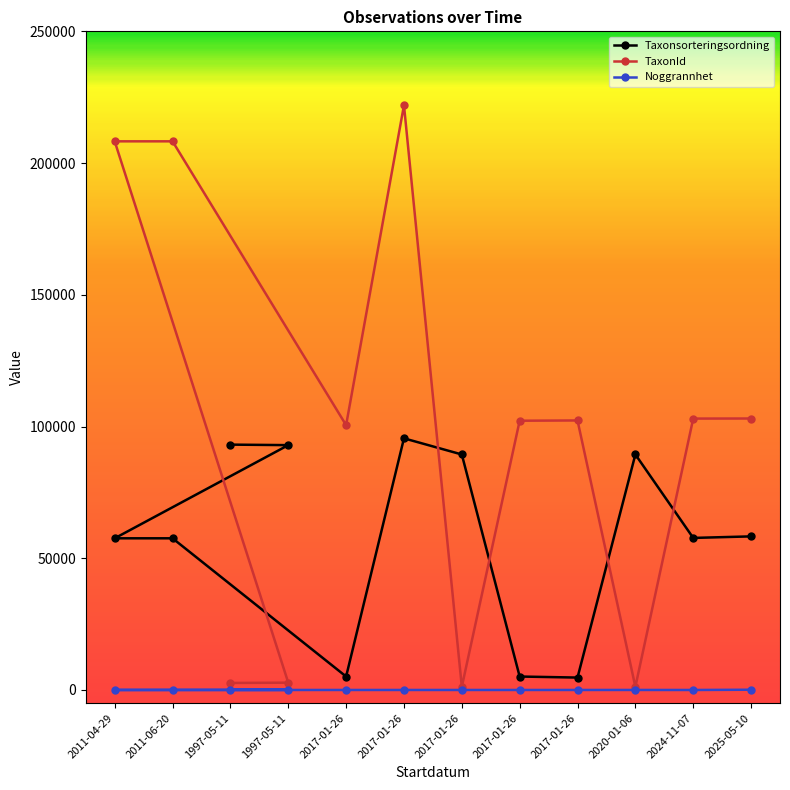

At which label is TaxonId closest to 111573?

2025-05-10